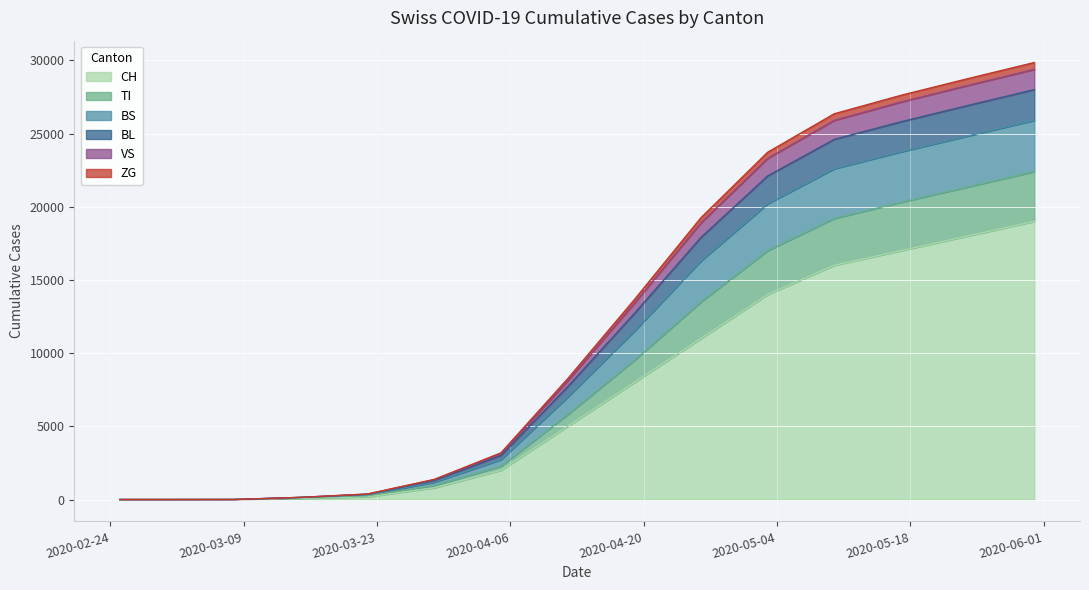

Is the value of ZG at 2020-02-25 greater than the value of CH at 2020-05-17?

No